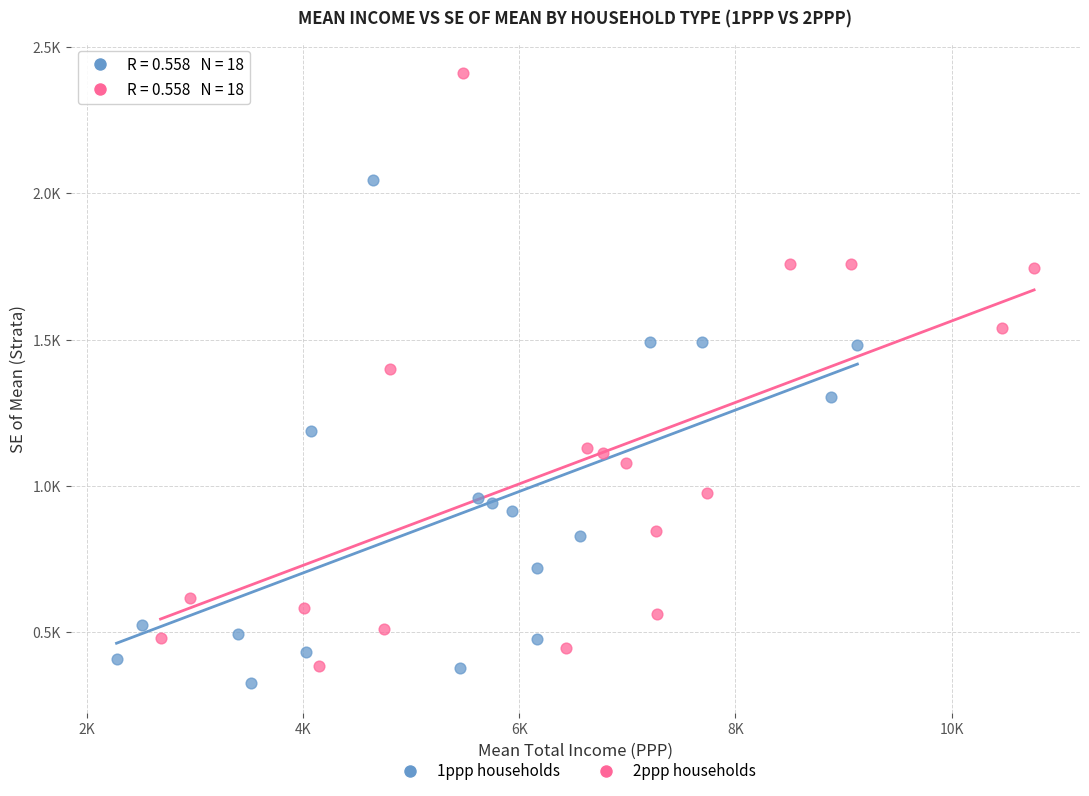

What are all the series names shown in the legend?

1ppp households, 2ppp households